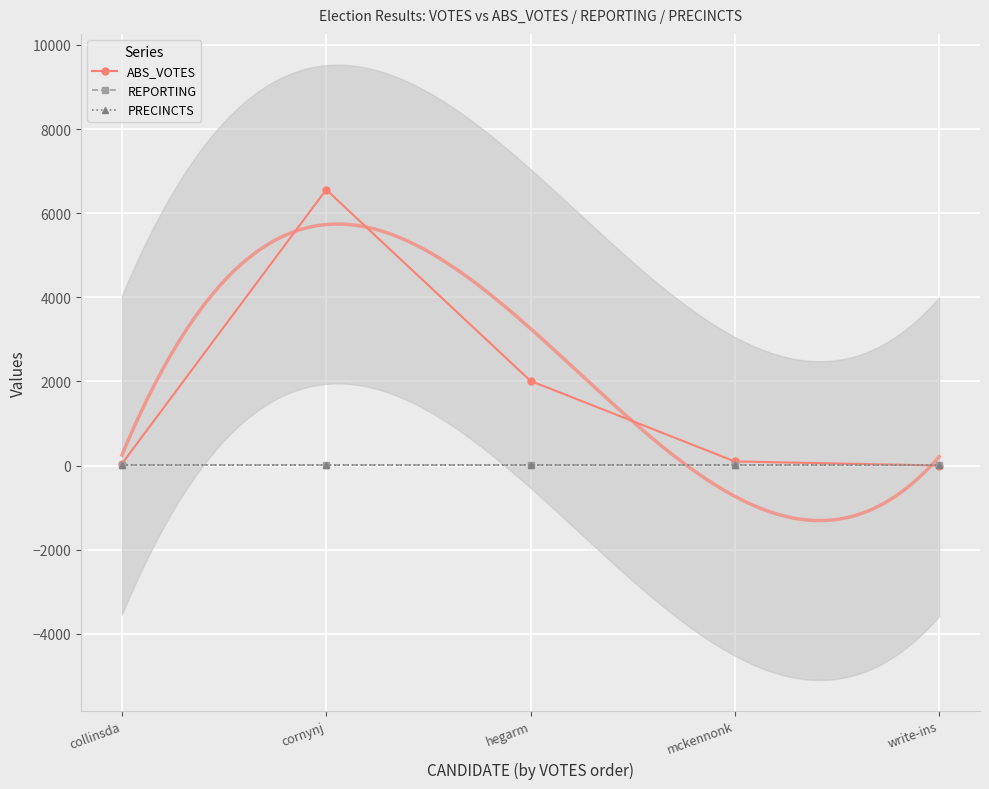

True or false: PRECINCTS has more than 0 interior local peaks.

False